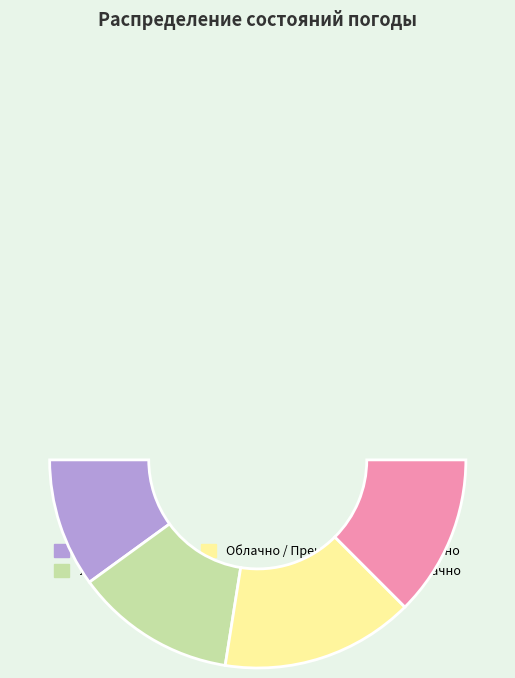

Count the number of slices in the pie.

4